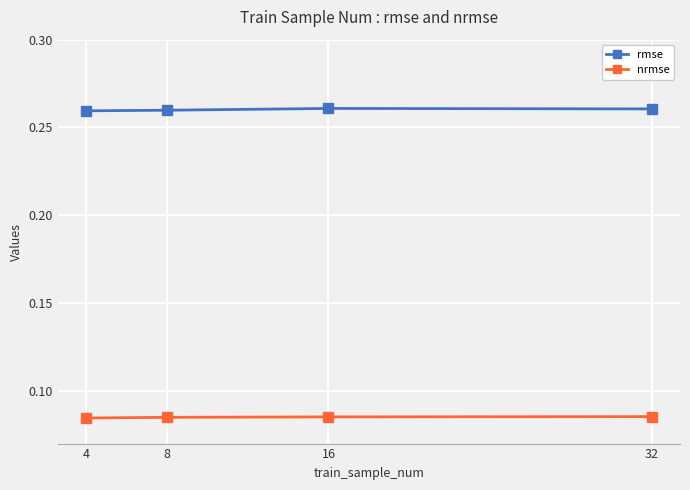

What is the sum of all rmse values?

1.0